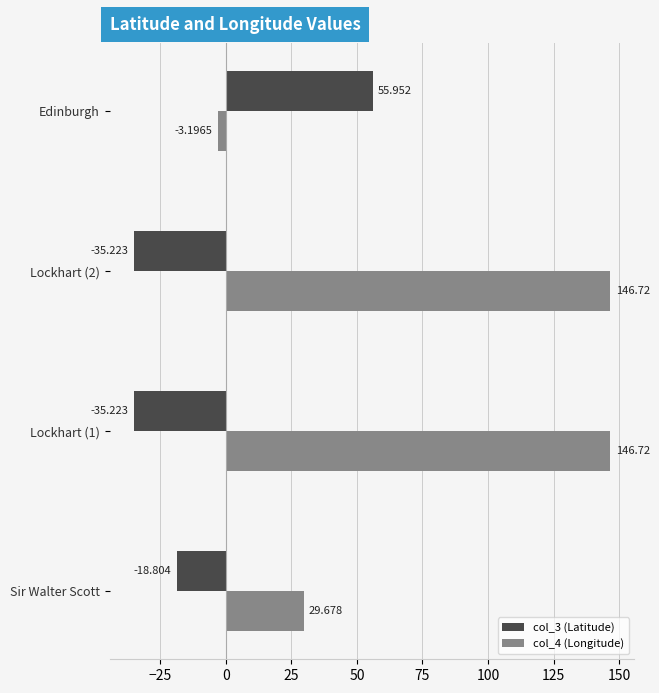

At which label is col_4 (Longitude) closest to 71?

Sir Walter Scott